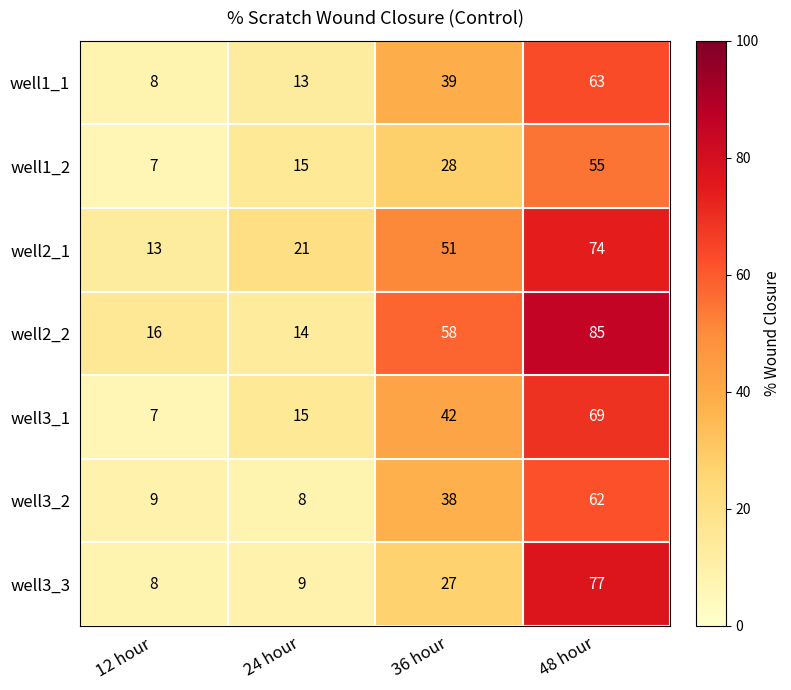

What is the difference between the maximum and second lowest values in the well2_1 series?

53